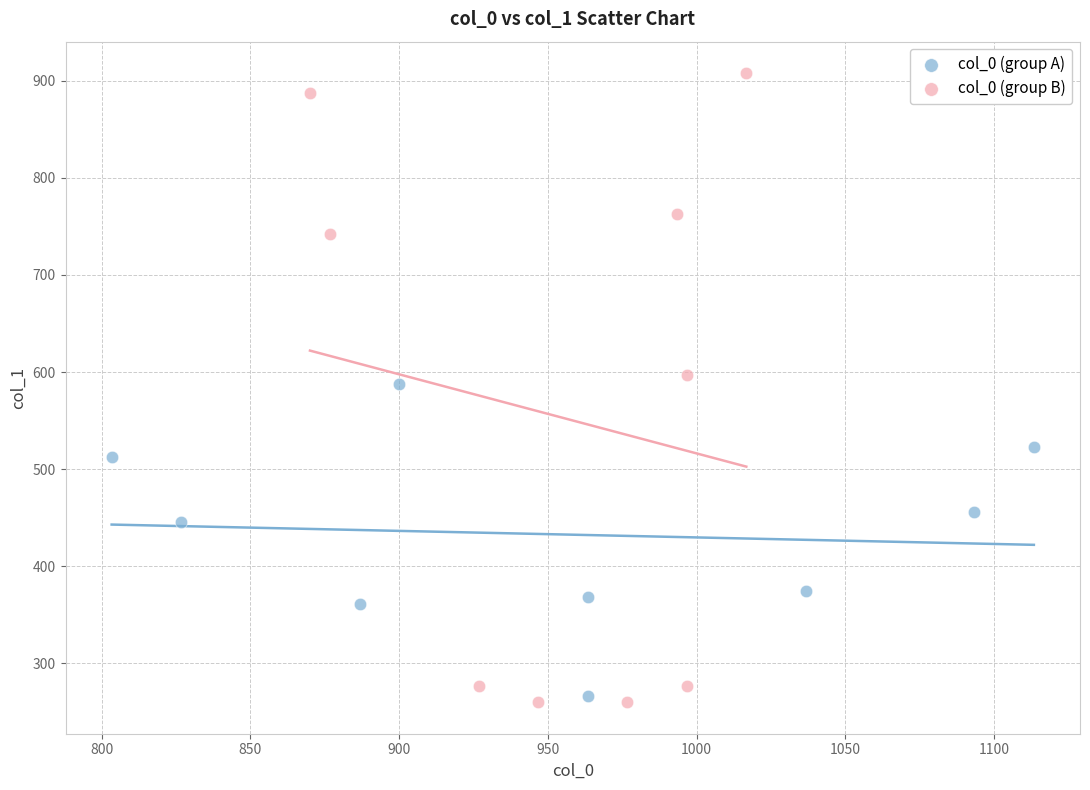

What are all the series names shown in the legend?

col_0 (group A), col_0 (group B)